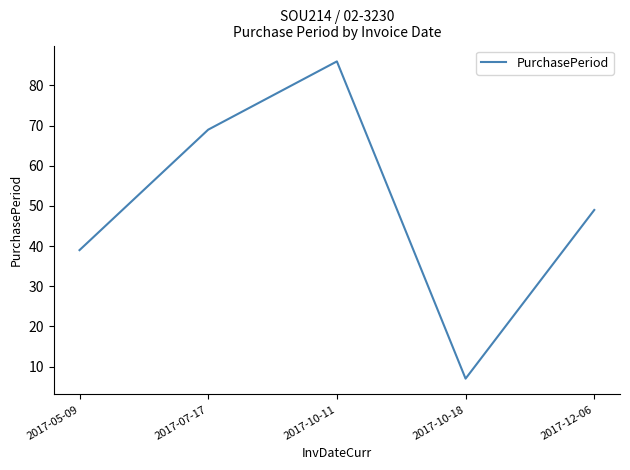

At which label is the value closest to 46?

2017-12-06